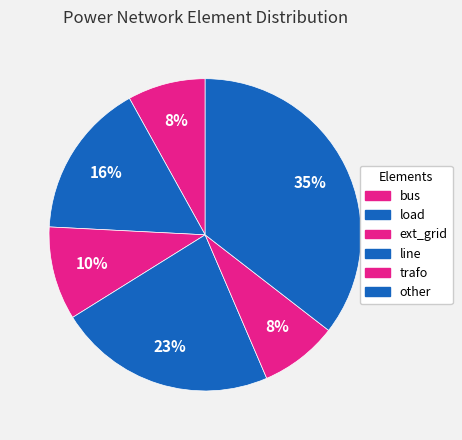

Does other represent more than half of the total?

No